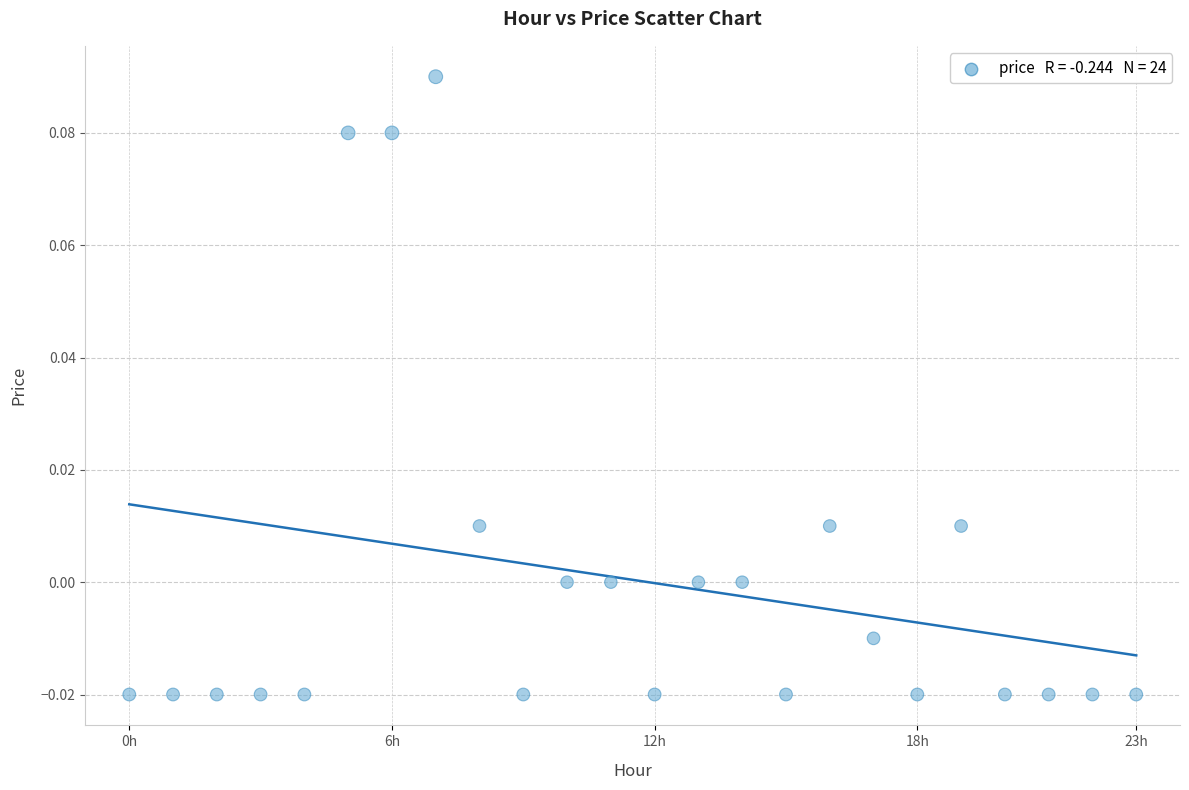

How many data points are displayed?

24